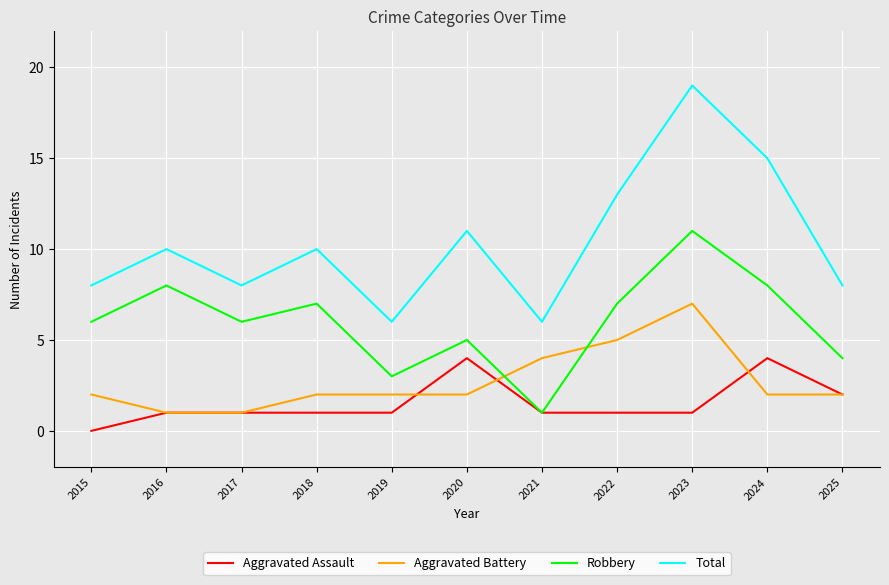

Count the Aggravated Assault values in the range 1 to 2.

8